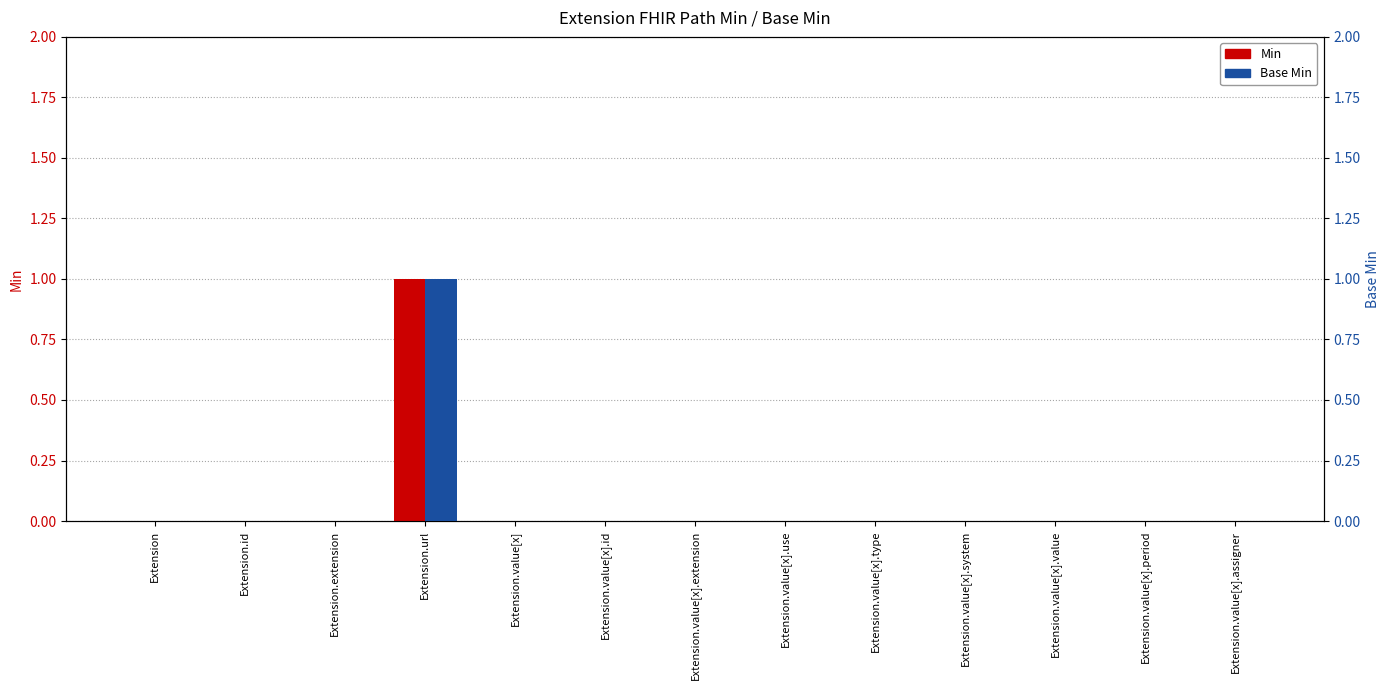

At Extension.value[x].system, list the series in order from smallest to largest.

Min, Base Min